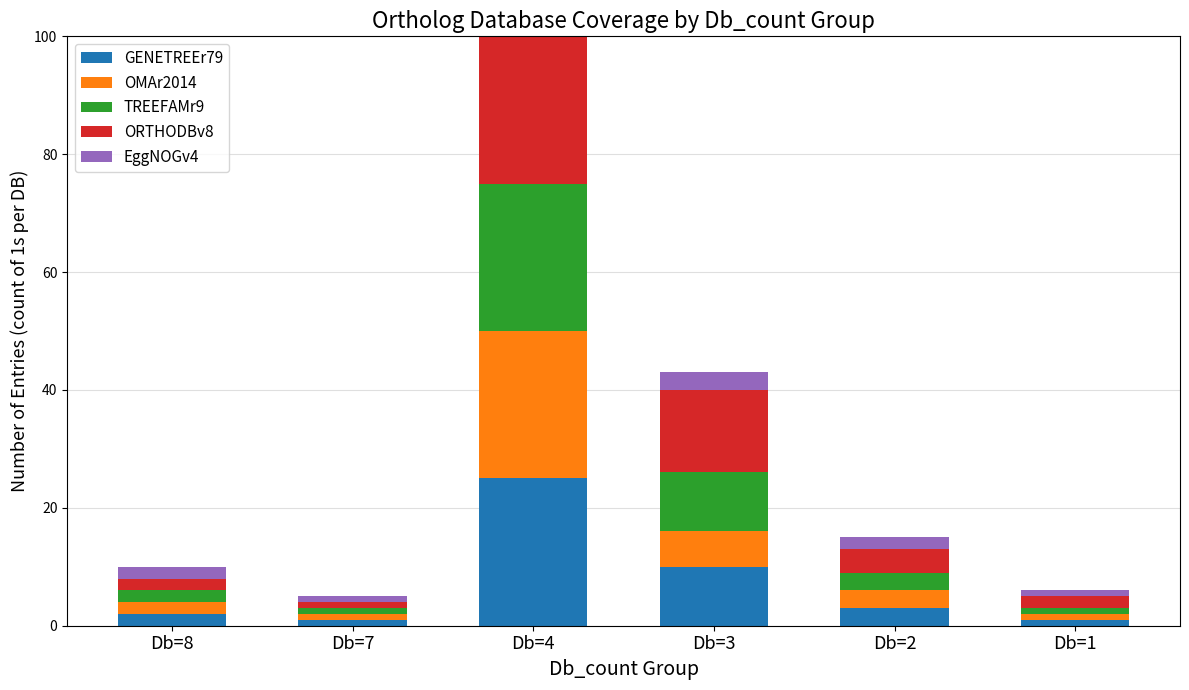

Is it true that GENETREEr79 equals 3 at Db=2?

True